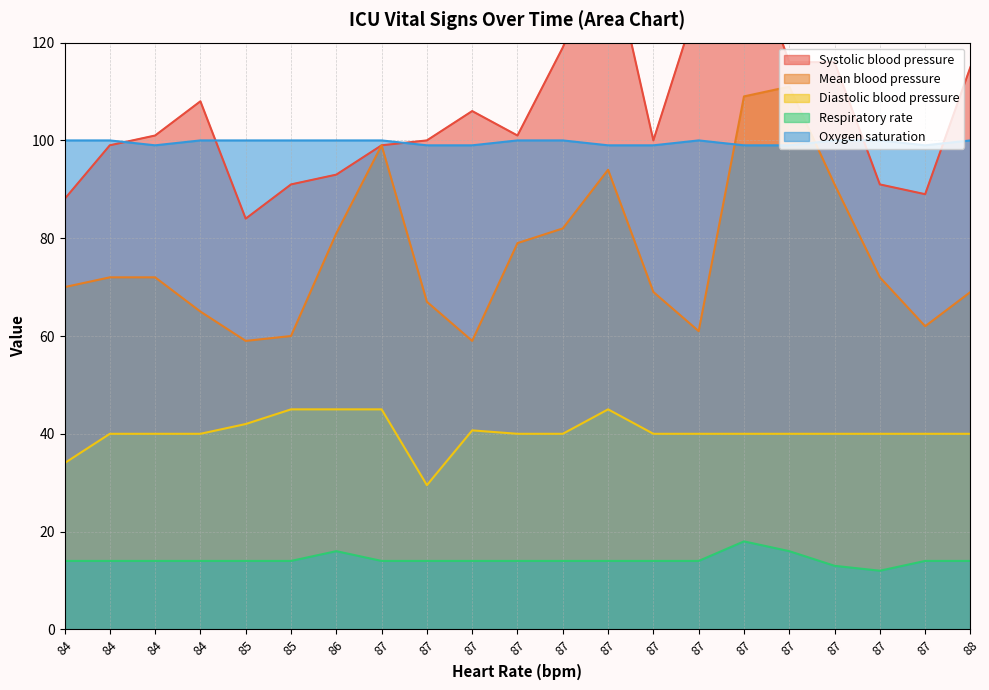

What are all the series names shown in the legend?

Systolic blood pressure, Mean blood pressure, Diastolic blood pressure, Respiratory rate, Oxygen saturation